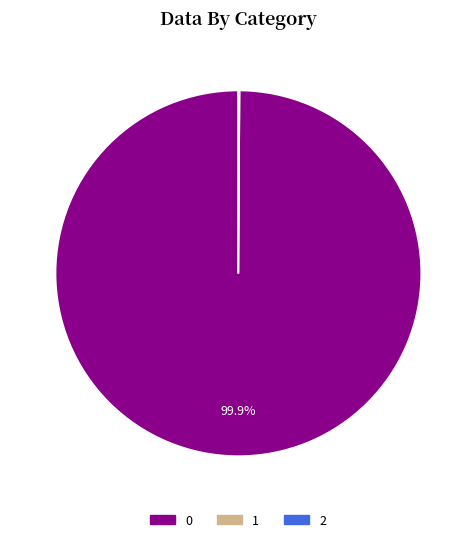

Is there a majority slice in this chart?

Yes